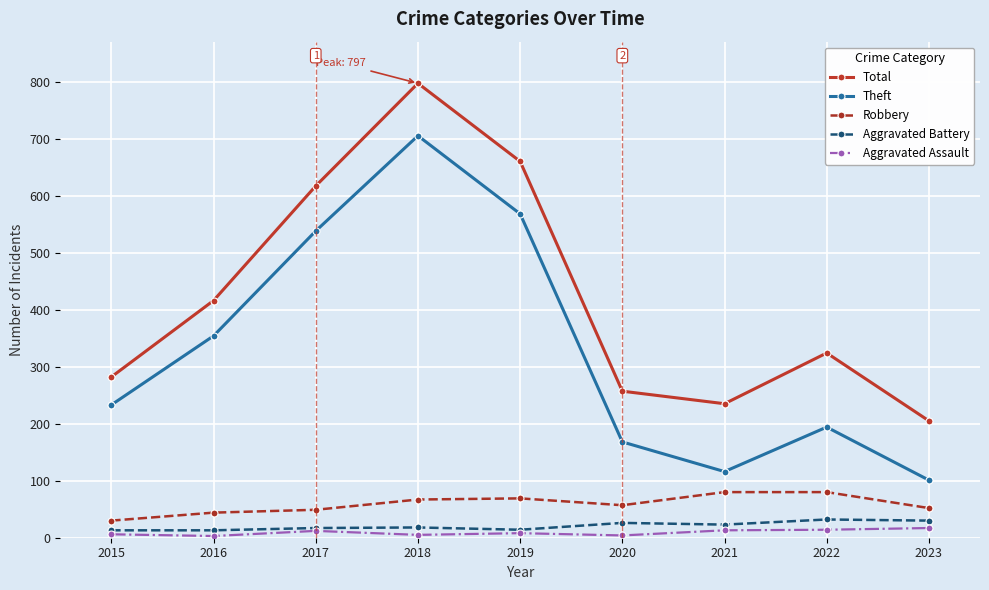

What is the total value across all series at 2018?

1592